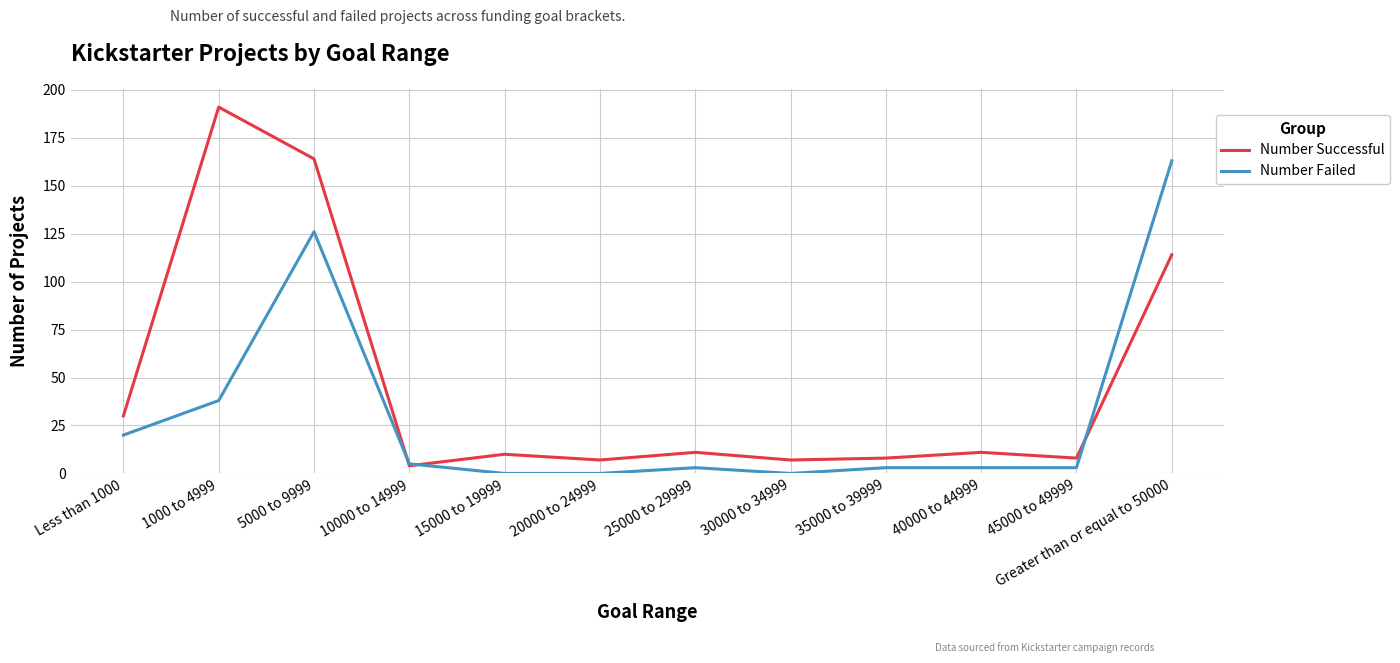

Which series has the largest range (max minus min)?

Number Successful